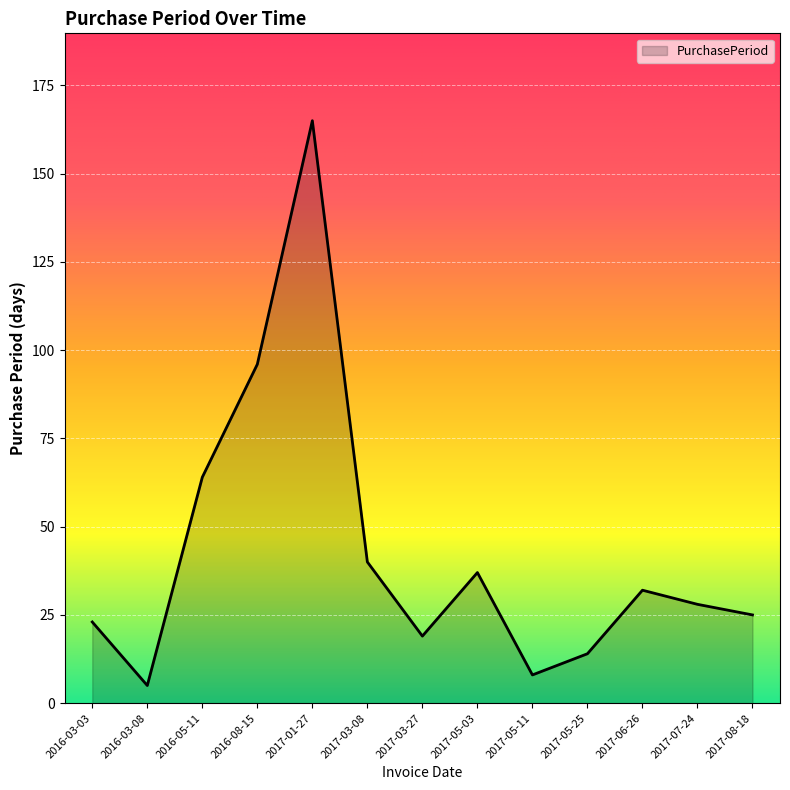

Which has a higher value, 2017-05-03 or 2017-08-18?

2017-05-03